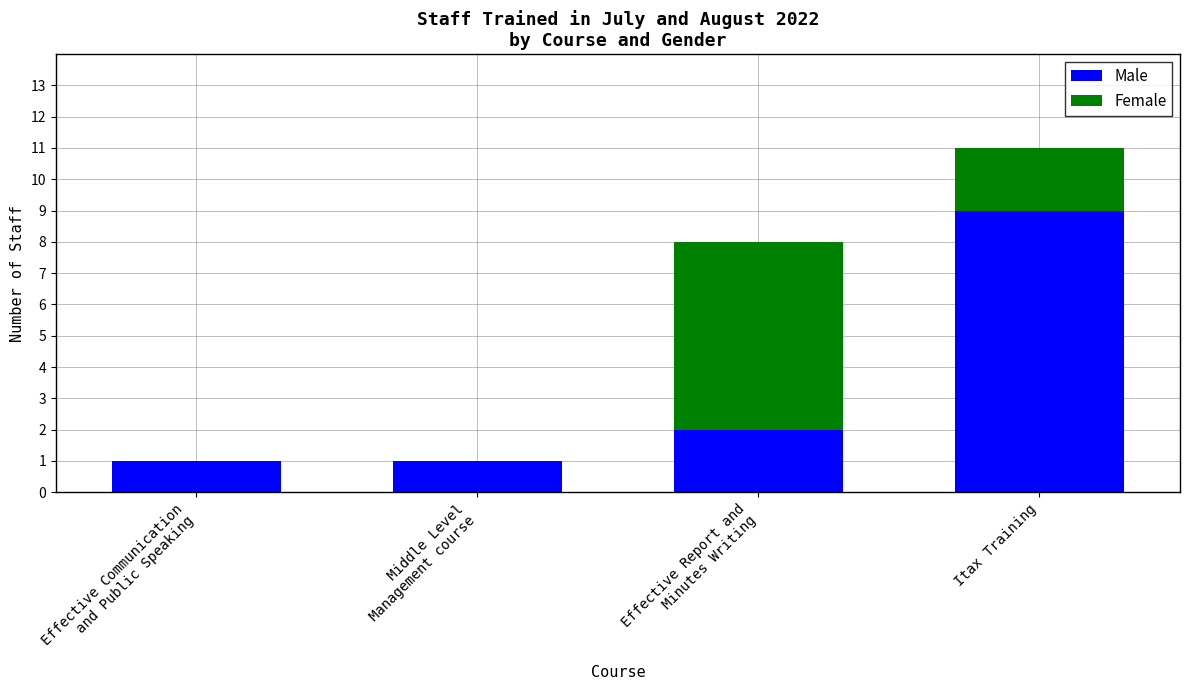

What is the maximum value for Male?

9